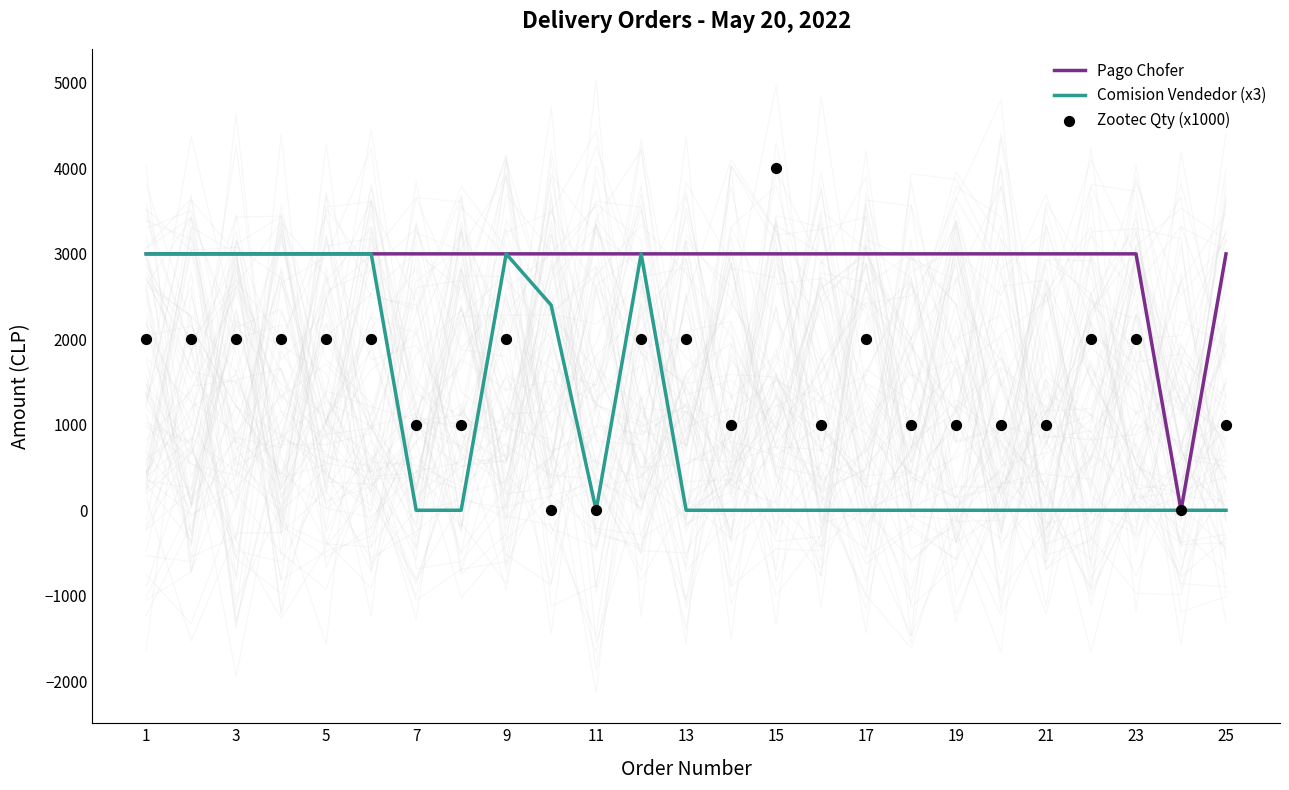

Which series has the largest Y range (max minus min)?

Zootec Qty (x1000)